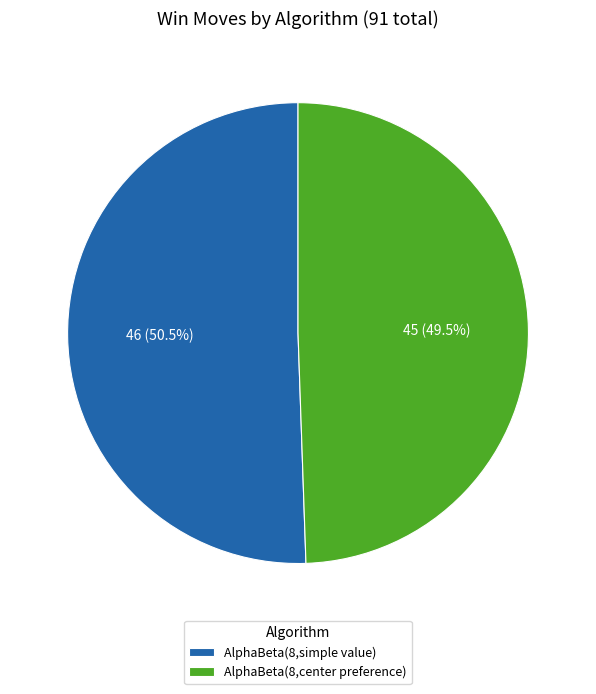

What is the majority slice?

AlphaBeta(8,simple value)